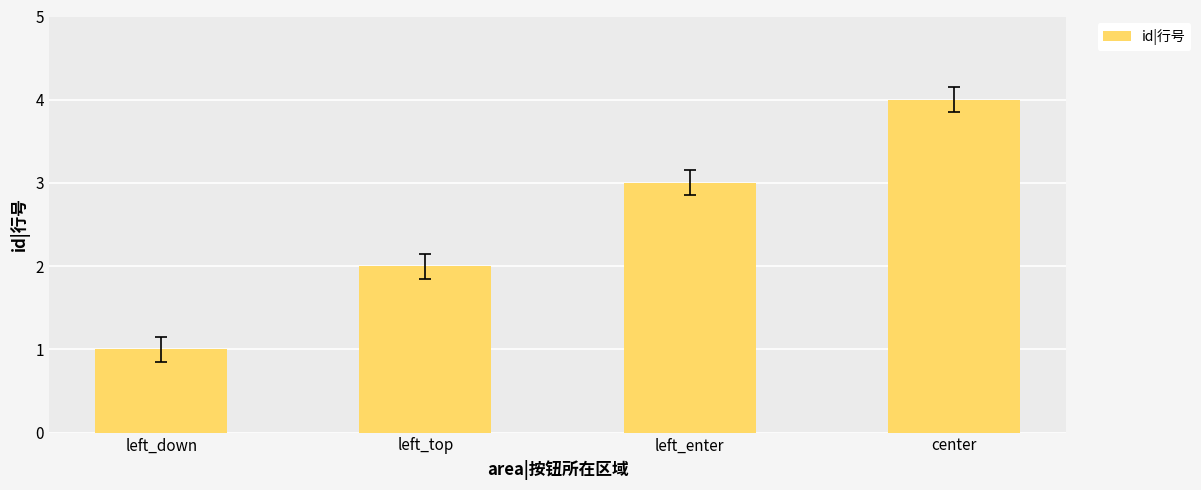

What is the ratio of the value at left_enter to the value at left_down?

3.0